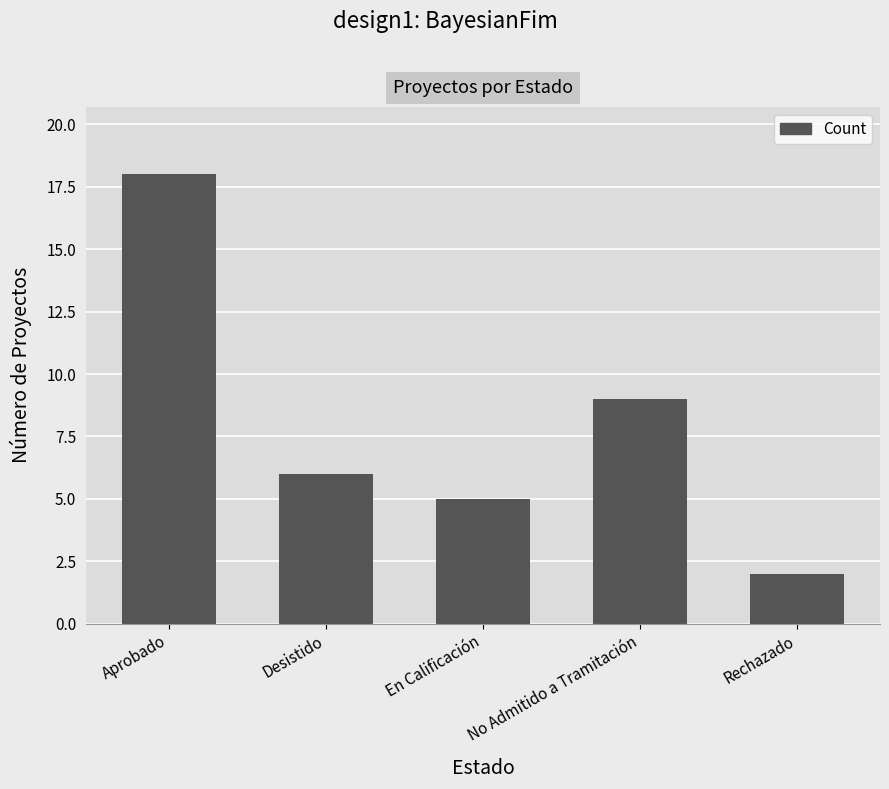

At which category does the chart reach its minimum across all series?

Rechazado